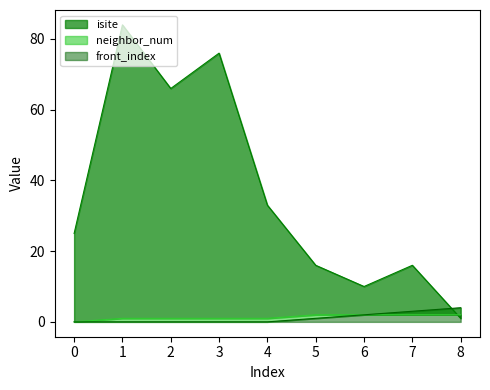

Is it true that isite equals 16 at 5?

True